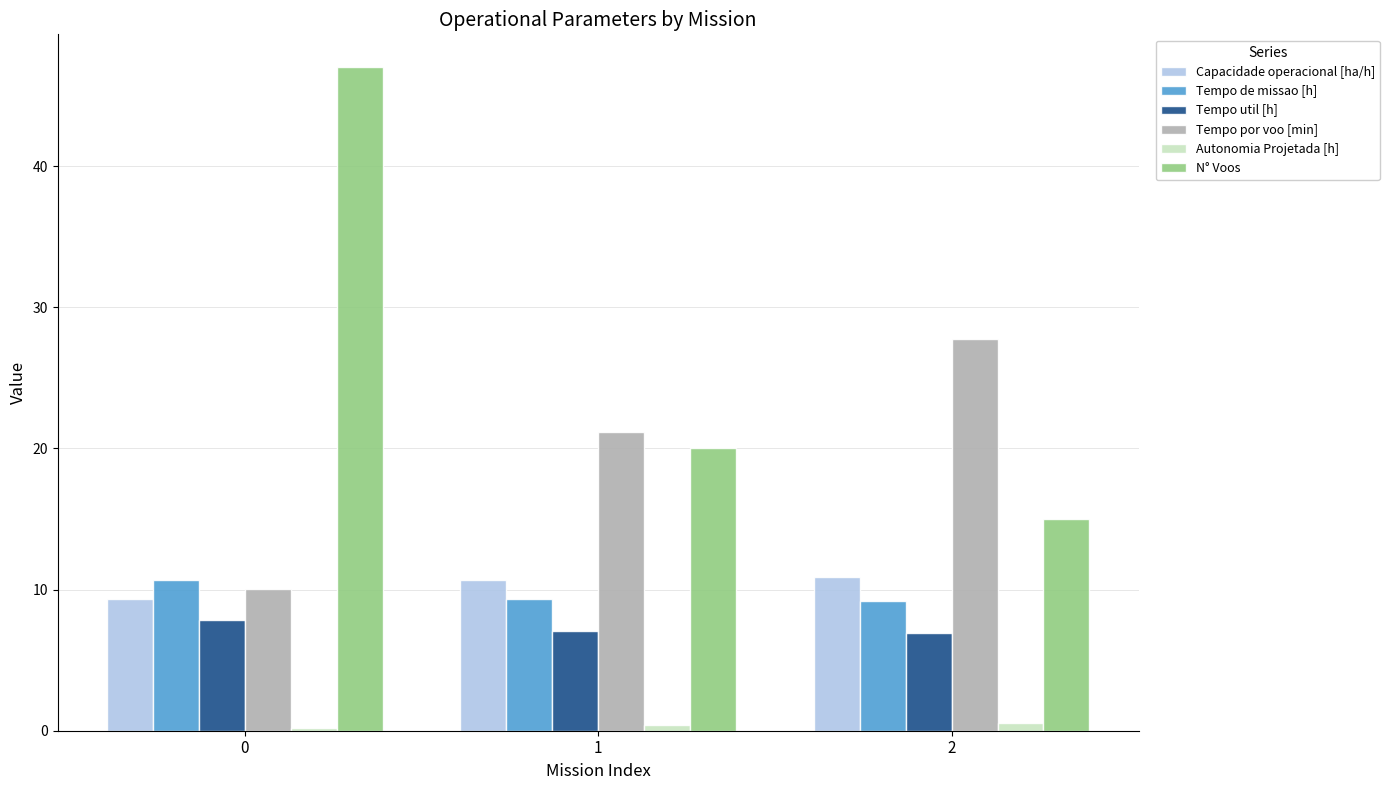

What is the sum of all Tempo de missao [h] values?

29.2